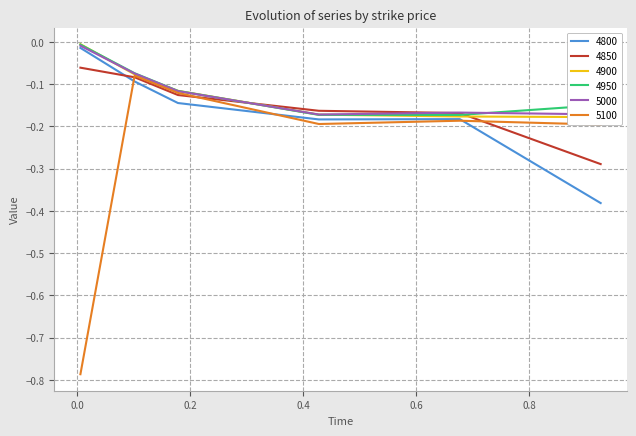

How many interior local valleys does the 4950 series have?

1